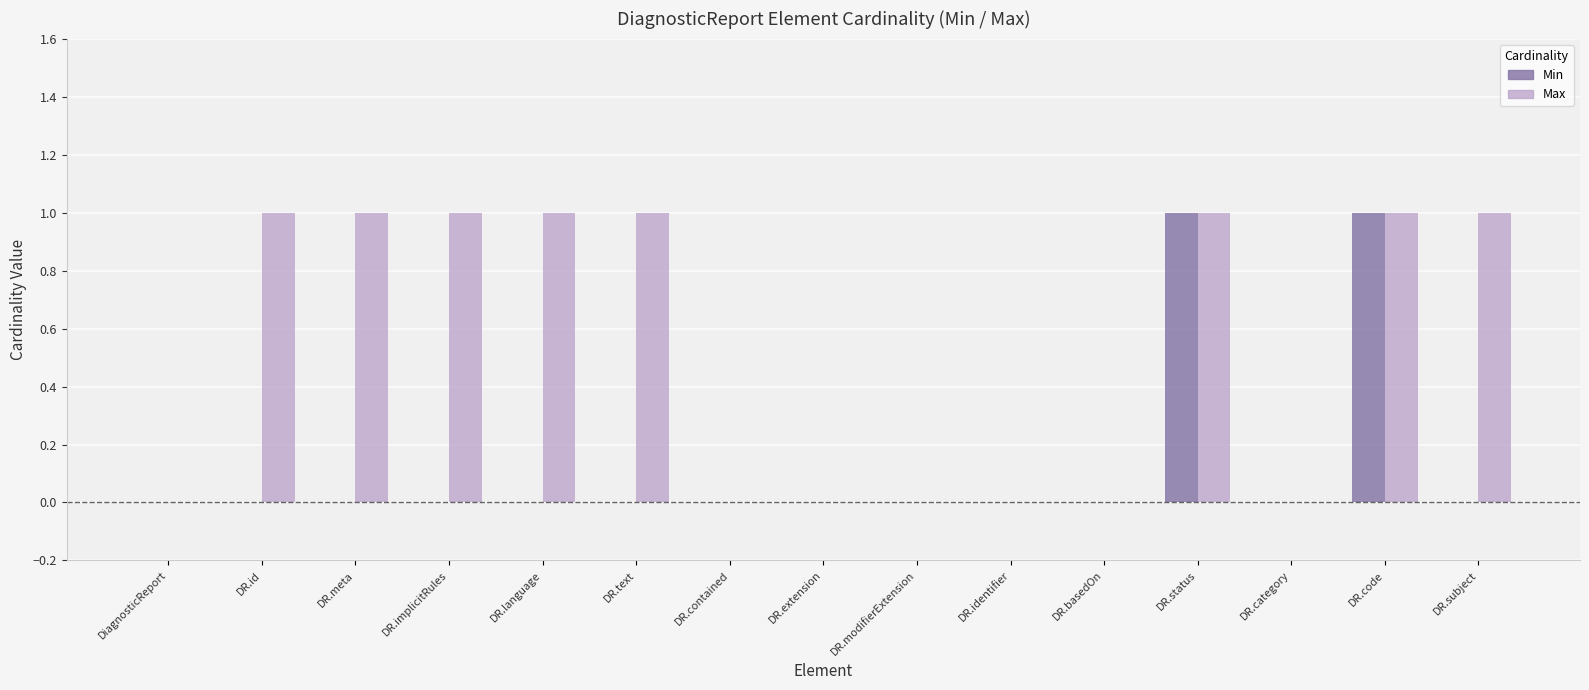

Reading right to left, transcribe all the data shown in this chart.

Min: 0	1	0	1	0	0	0	0	0	0	0	0	0	0	0
Max: 1	1	0	1	0	0	0	0	0	1	1	1	1	1	0